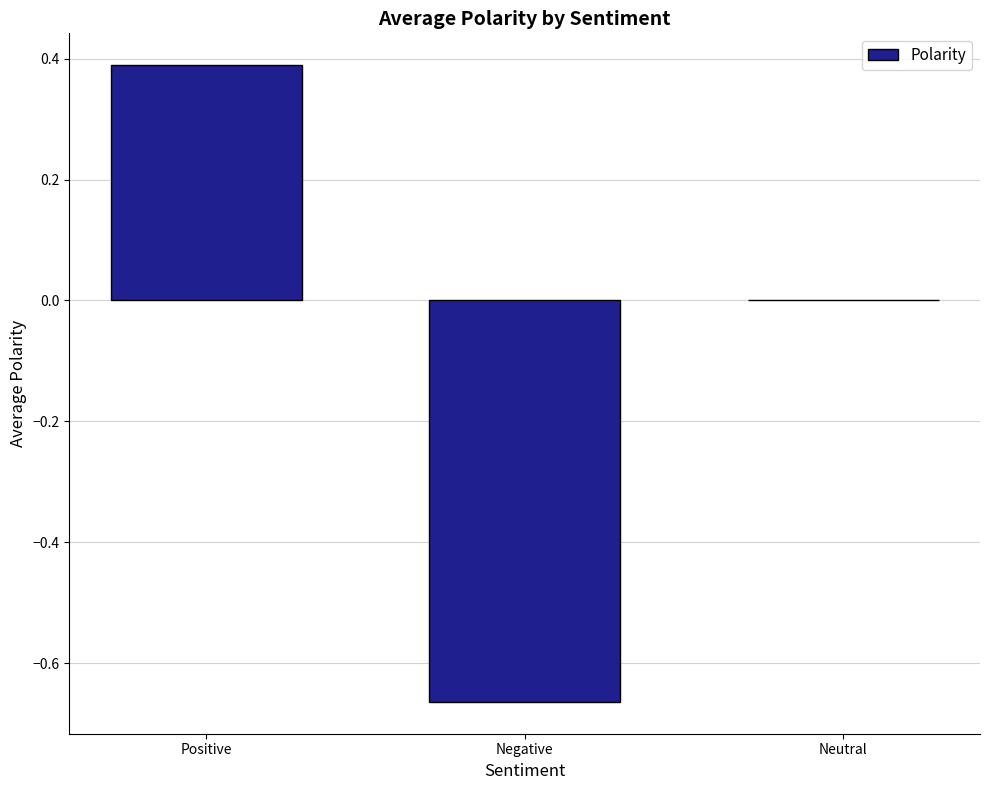

What is the greatest value displayed?

0.4